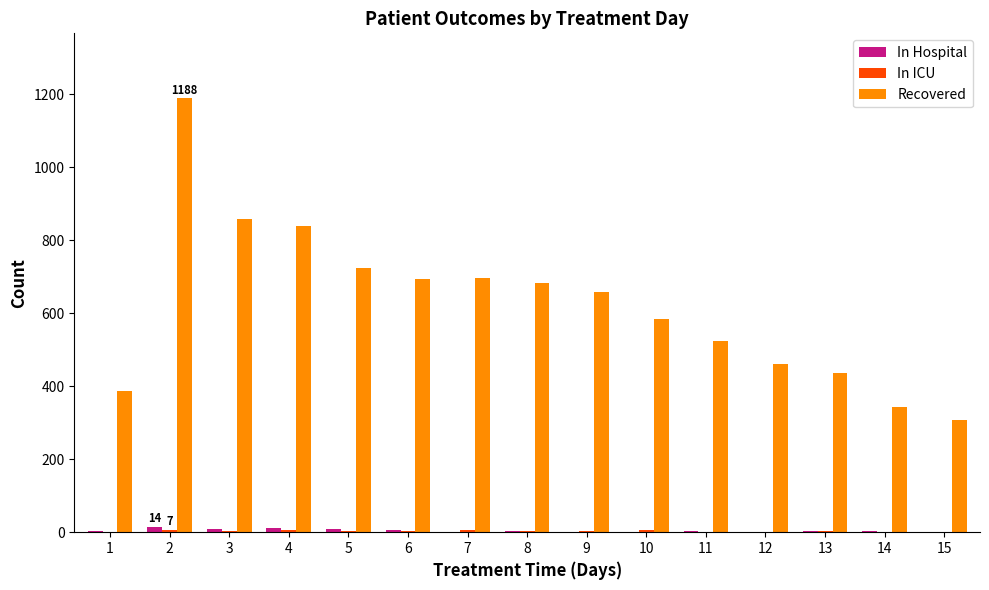

Which series has the largest total across all categories?

Recovered